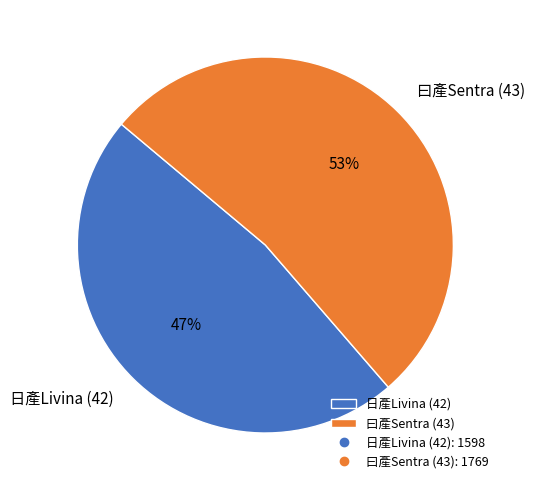

How many slices are in this pie chart?

2